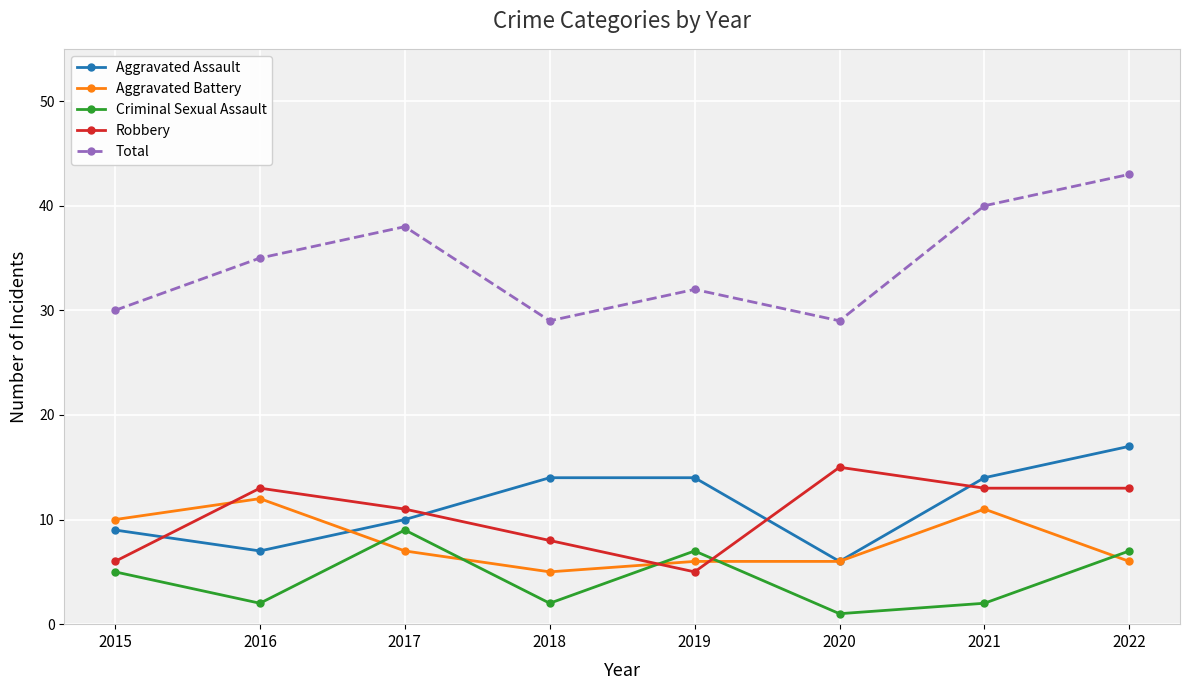

Read the Criminal Sexual Assault value at 2015.

5